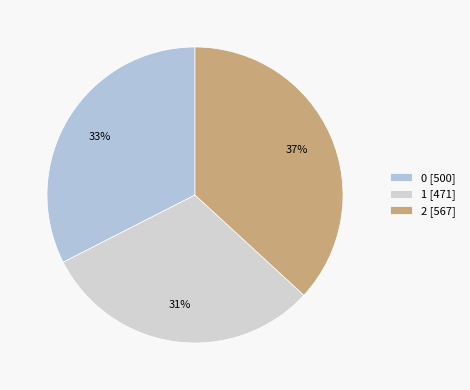

What is the smallest slice in the pie chart?

1